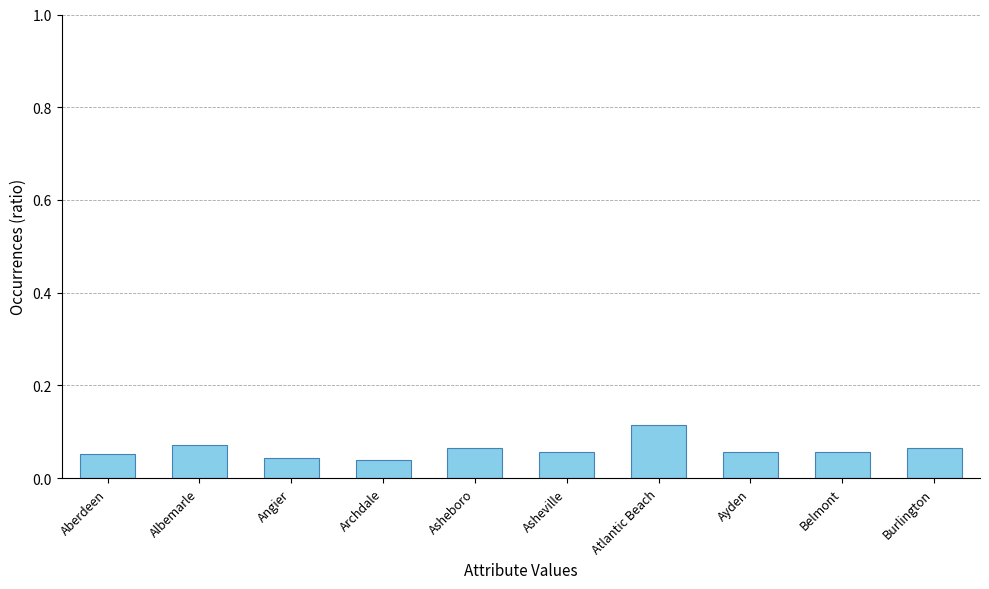

What position from the right is Ayden?

3